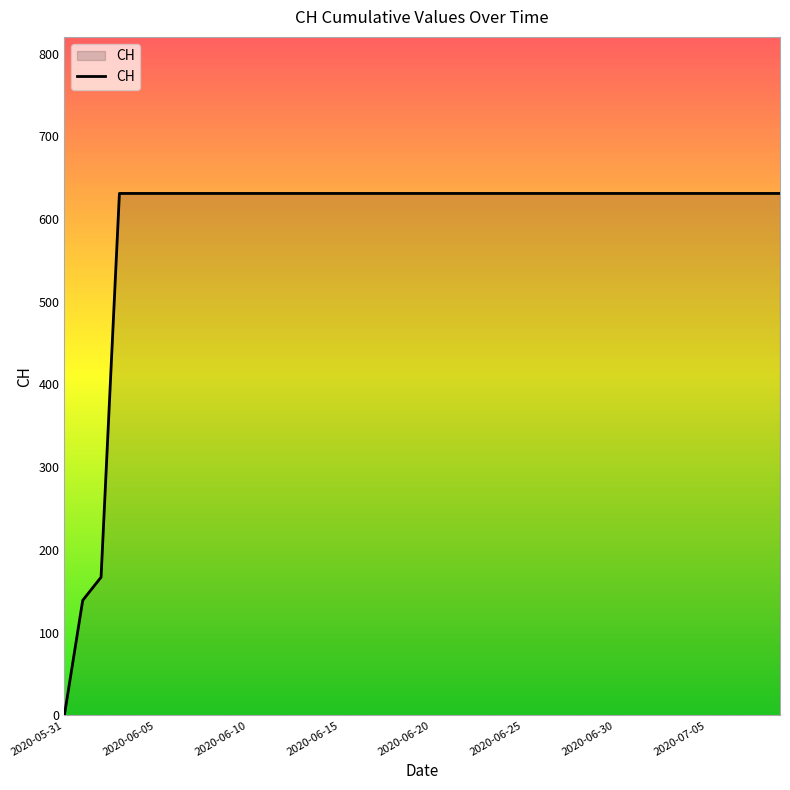

What is the maximum value shown in the chart?

631